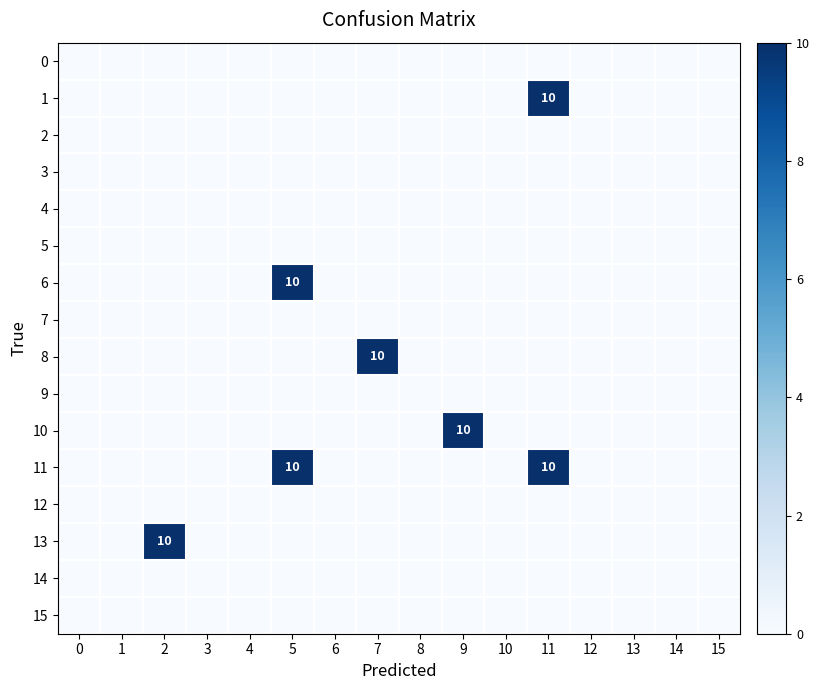

How many positive values does the 6 series have?

1